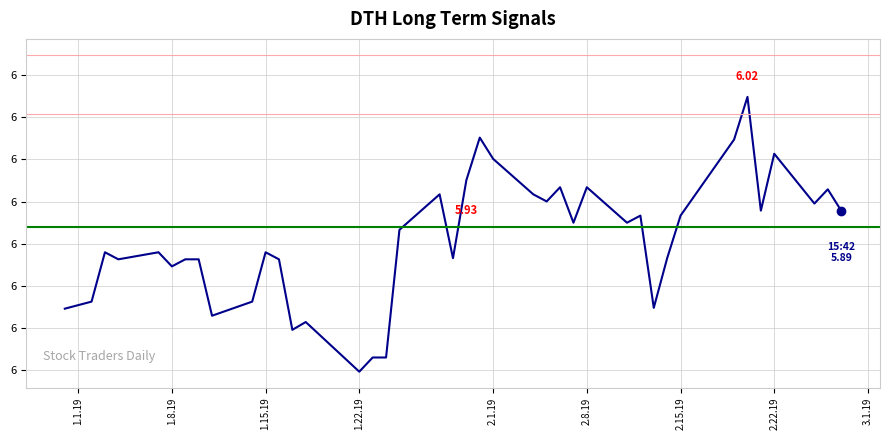

Is this an area chart (filled region under the line)?

No